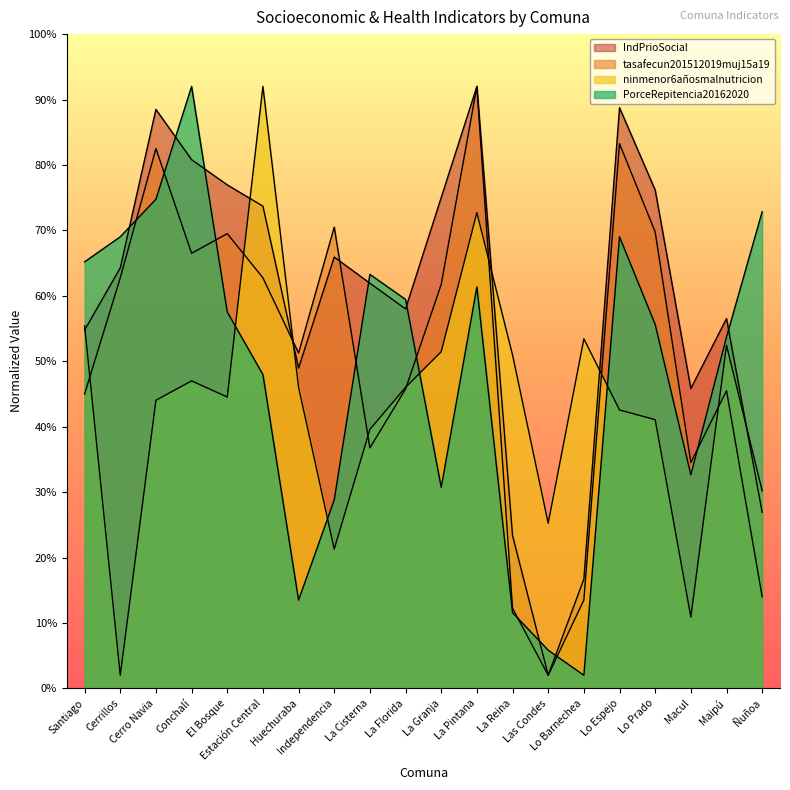

What is the total value across all series at La Cisterna?

201.5